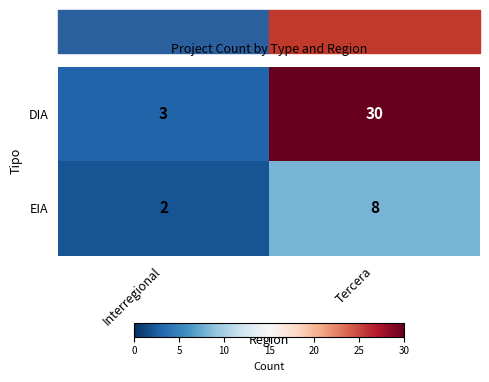

The value of DIA at Tercera is 30. True or false?

True